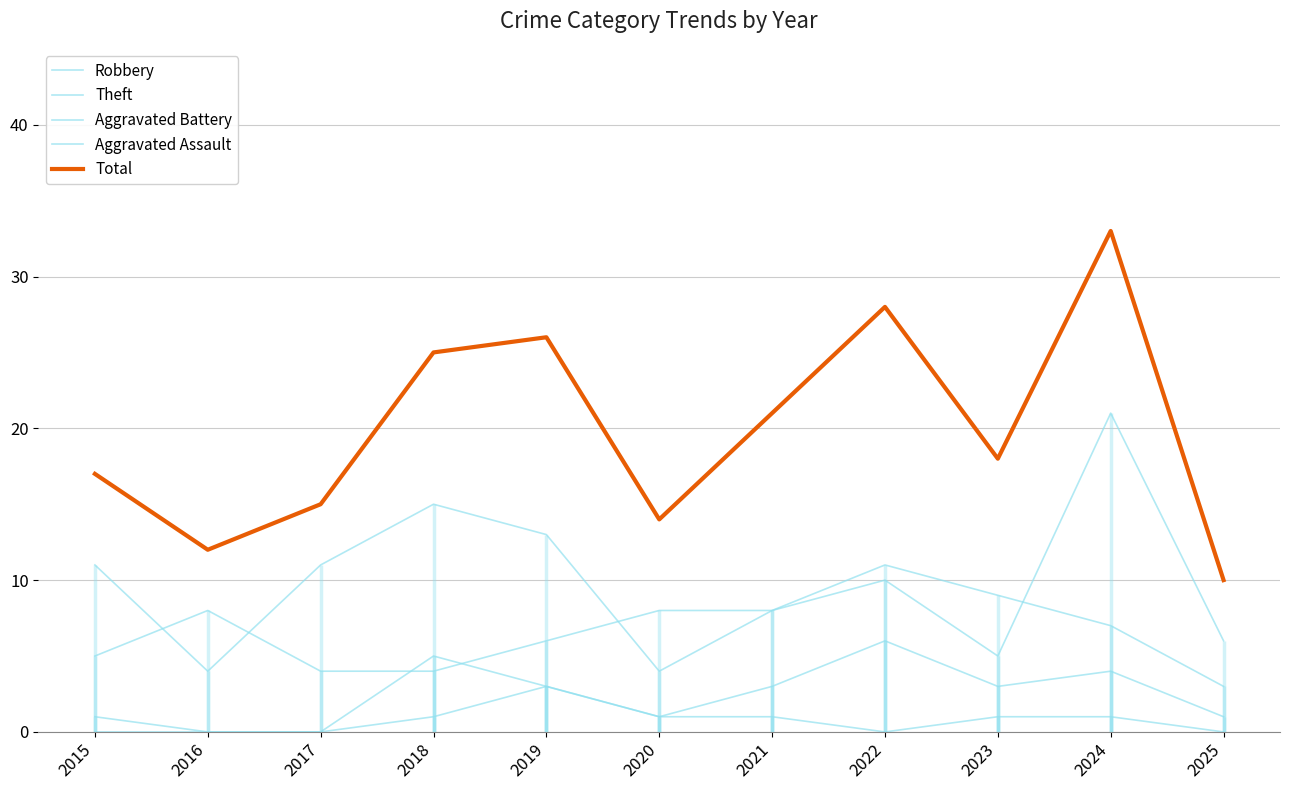

What is the value of the Robbery point at the 11th from the left?

6